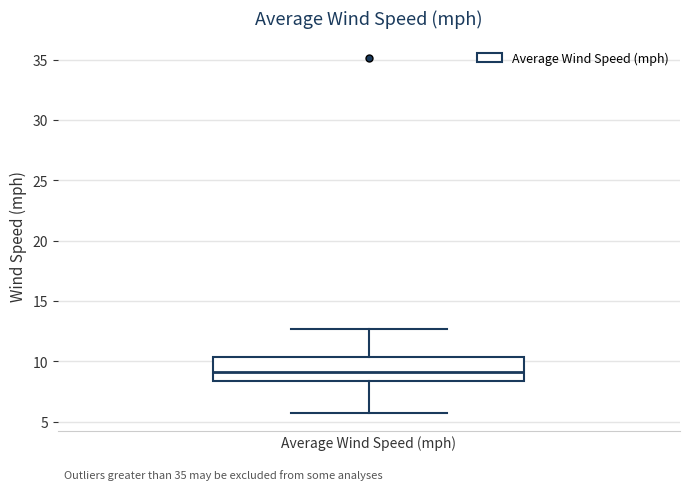

Read this box plot against the y-axis: the position of the median line, the range covered by the box, and the ends of both whiskers. The values are not printed on the chart, so give them approximately, as read against the axis.

median 9.0, box 8.5 to 10.5, whiskers 5.5 to 12.5